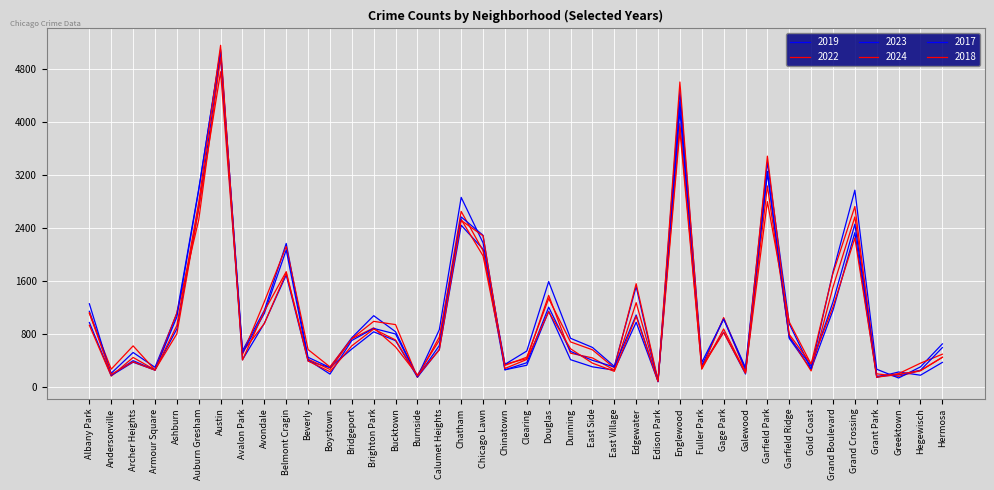

At how many categories does at least one series exceed 976?

17